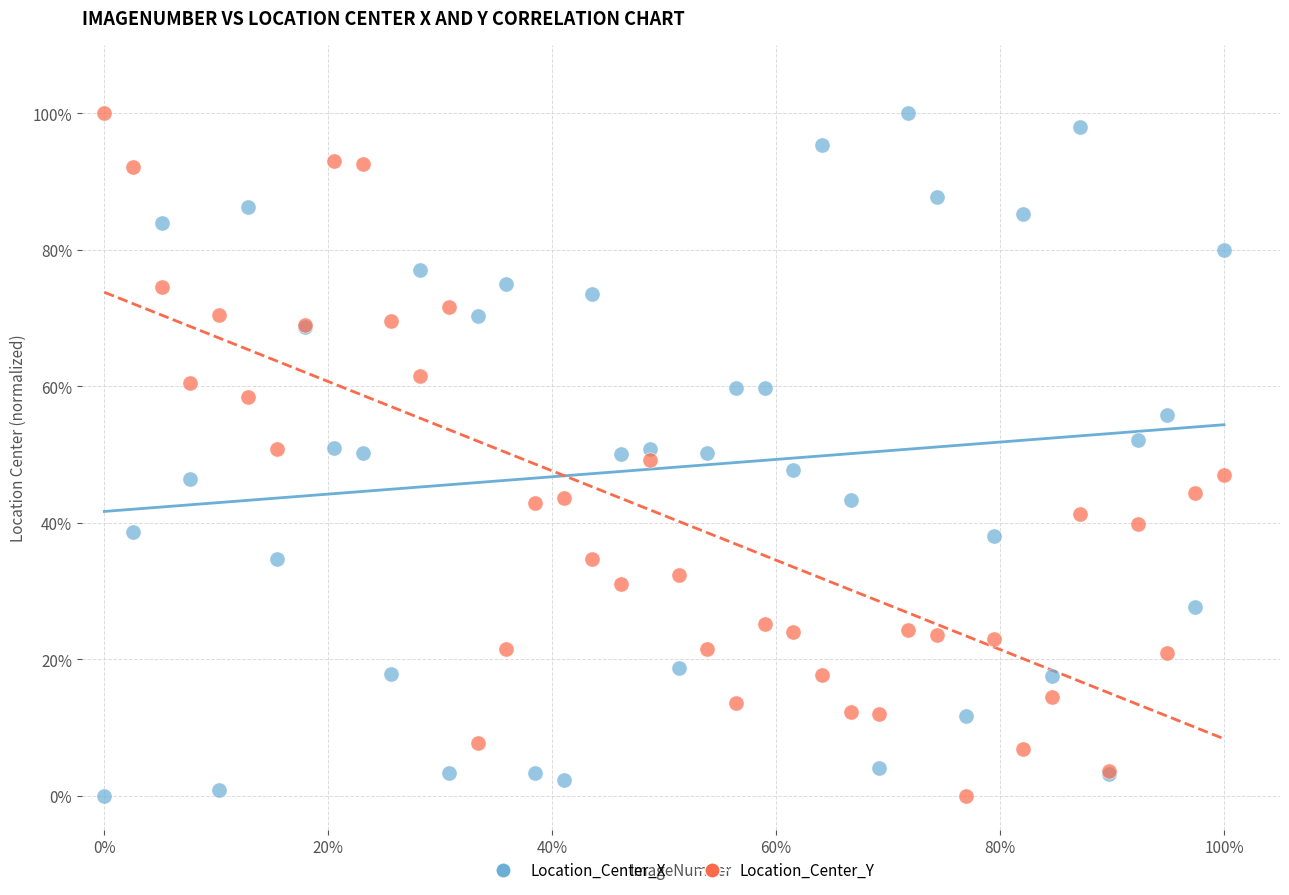

What are all the series names shown in the legend?

Location_Center_X, Location_Center_Y